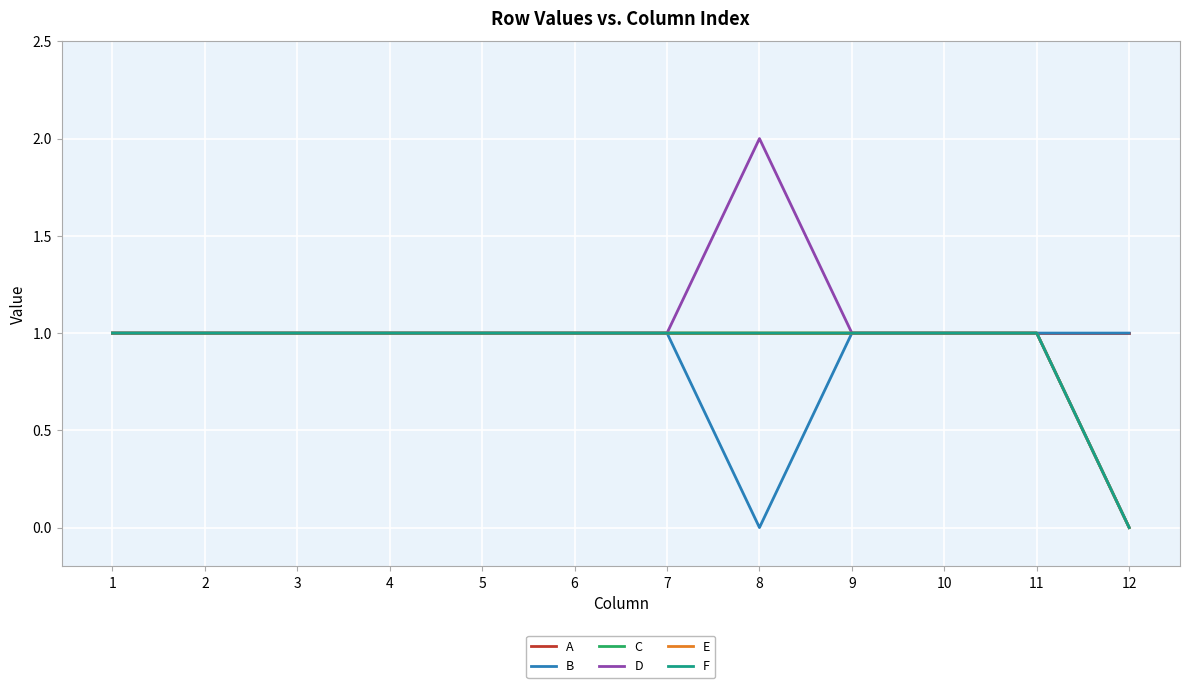

True or false: D and F intersect in this chart.

False